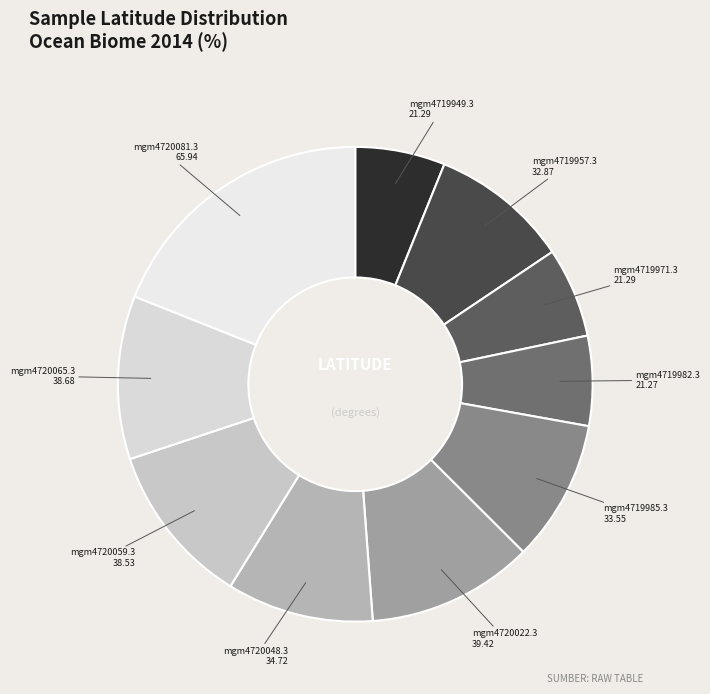

Approximately how many times larger is the value at mgm4719949.3 compared to mgm4720081.3?

0.3